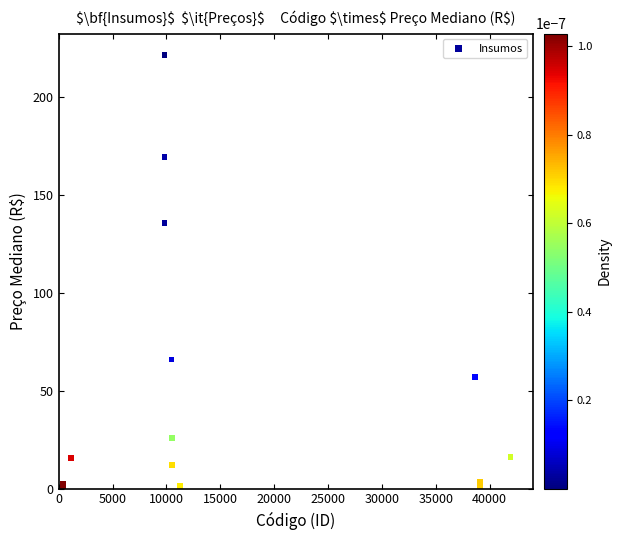

What Y value in the scatter plot is closest to 110?

135.7